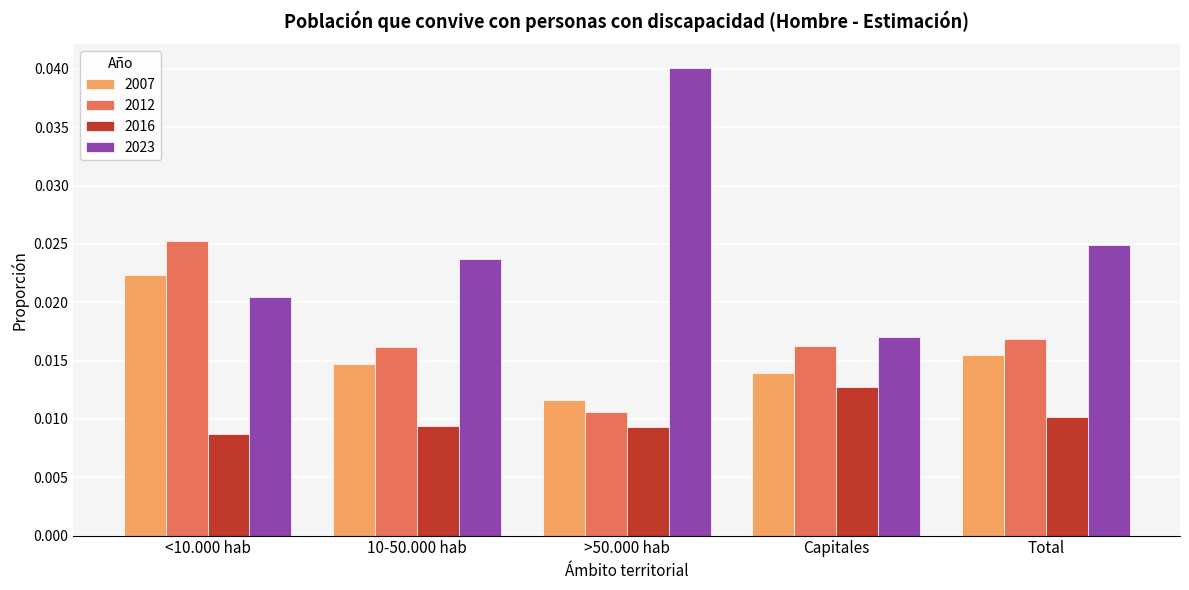

Rank the series by their maximum value, from highest to lowest.

2023, 2012, 2007, 2016